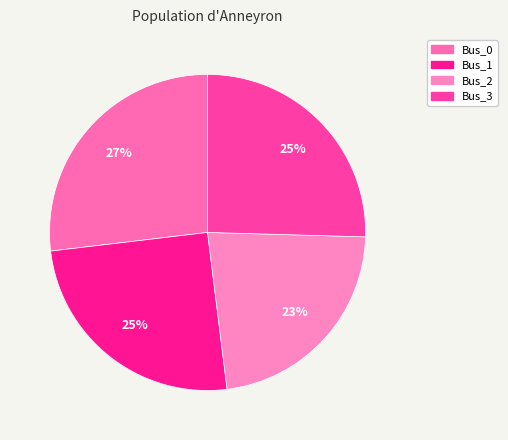

Is there a majority slice in this chart?

No